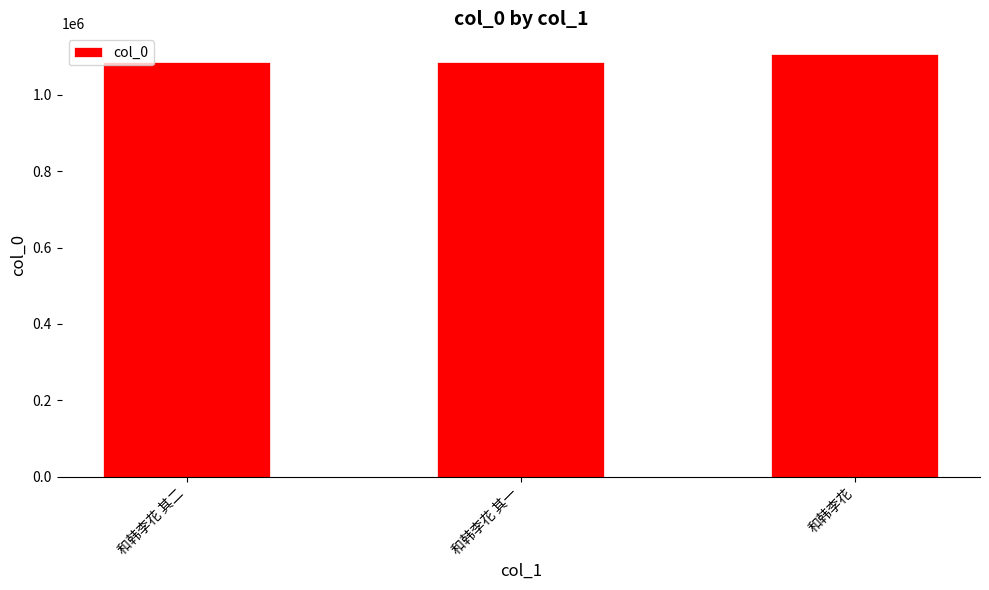

What is the sum of all values?

3275277